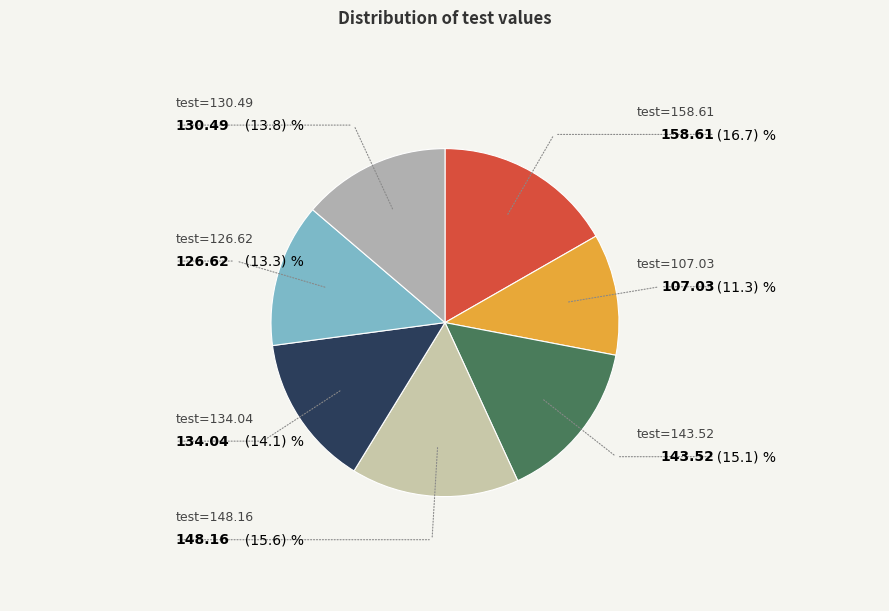

How many segments does this pie chart have?

7